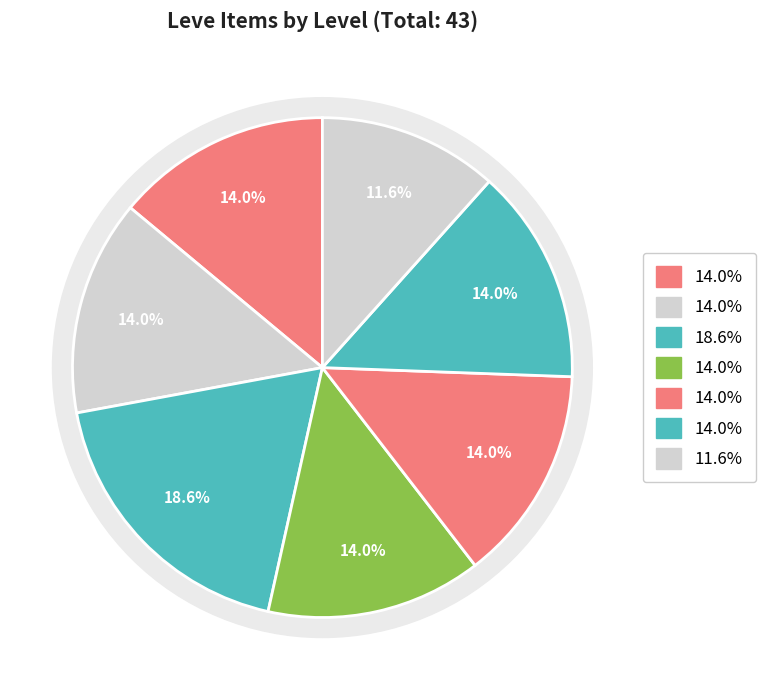

To the nearest percent, what portion does Level 15 represent?

14%